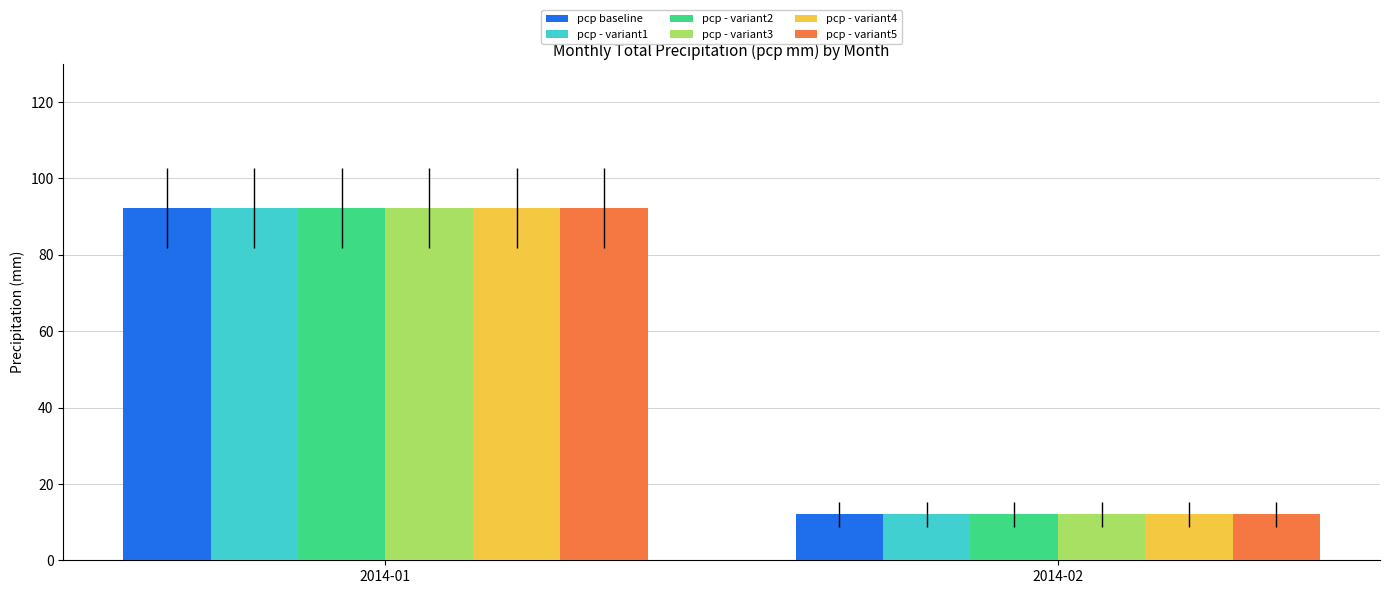

What is the sum of the pcp - variant4 values at 2014-02 and 2014-01?

104.2